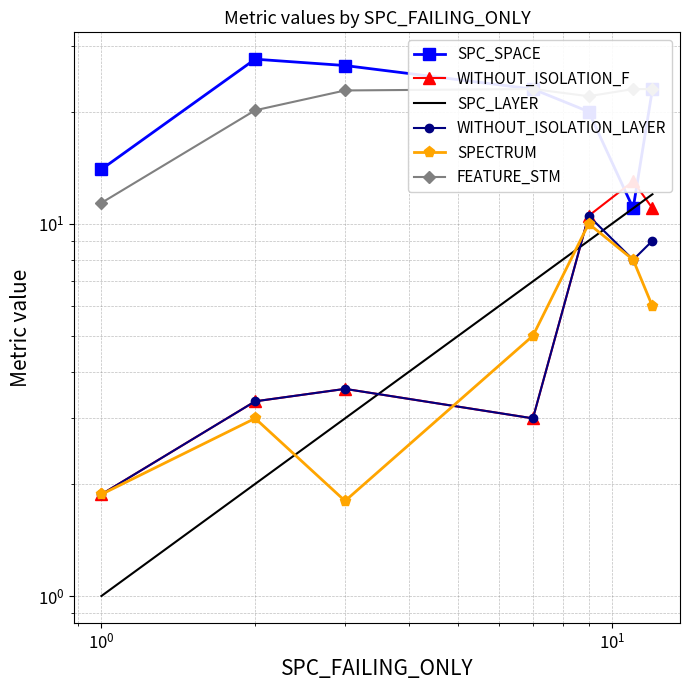

Reading left to right, list all the values displayed in this chart.

SPC_SPACE: 14.0	27.7	26.6	23.0	20.0	11.0	23.0
WITHOUT_ISOLATION_F: 1.9	3.3	3.6	3.0	10.5	13.0	11.0
SPC_LAYER: 1.0	2.0	3.0	7.0	9.0	11.0	12.0
WITHOUT_ISOLATION_LAYER: 1.9	3.3	3.6	3.0	10.5	8.0	9.0
SPECTRUM: 1.9	3.0	1.8	5.0	10.0	8.0	6.0
FEATURE_STM: 11.4	20.2	22.8	23.0	22.0	23.0	23.0